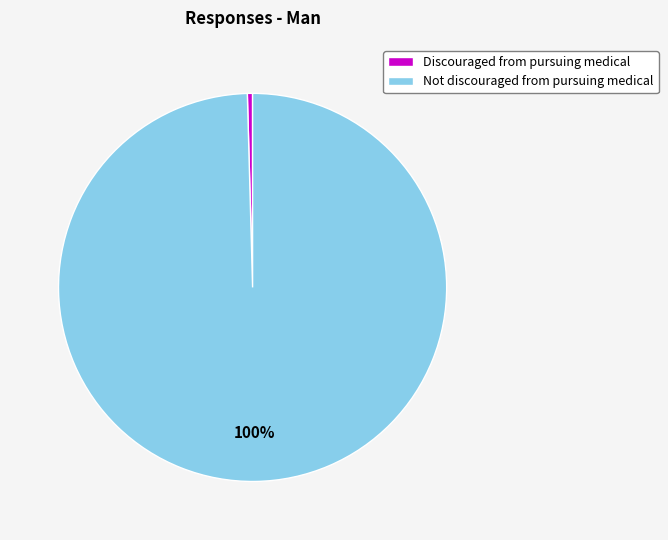

True or false: Not discouraged from pursuing medical accounts for 100% of the total.

True